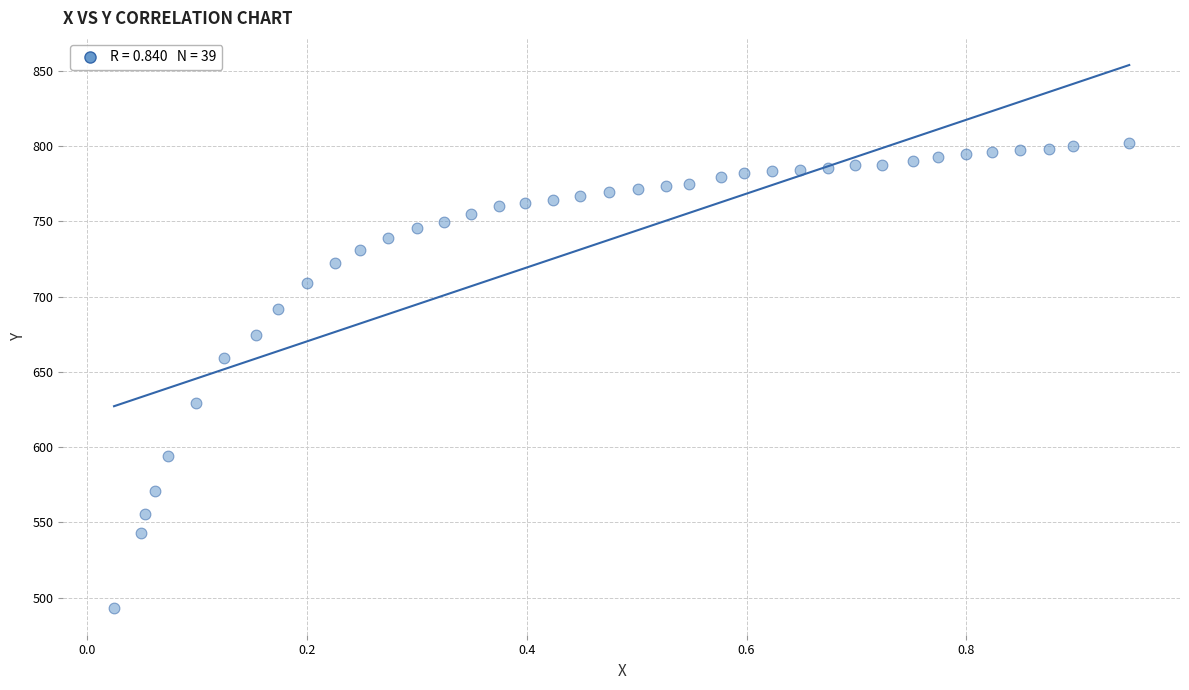

What is the range of Y values (max minus min)?

308.7